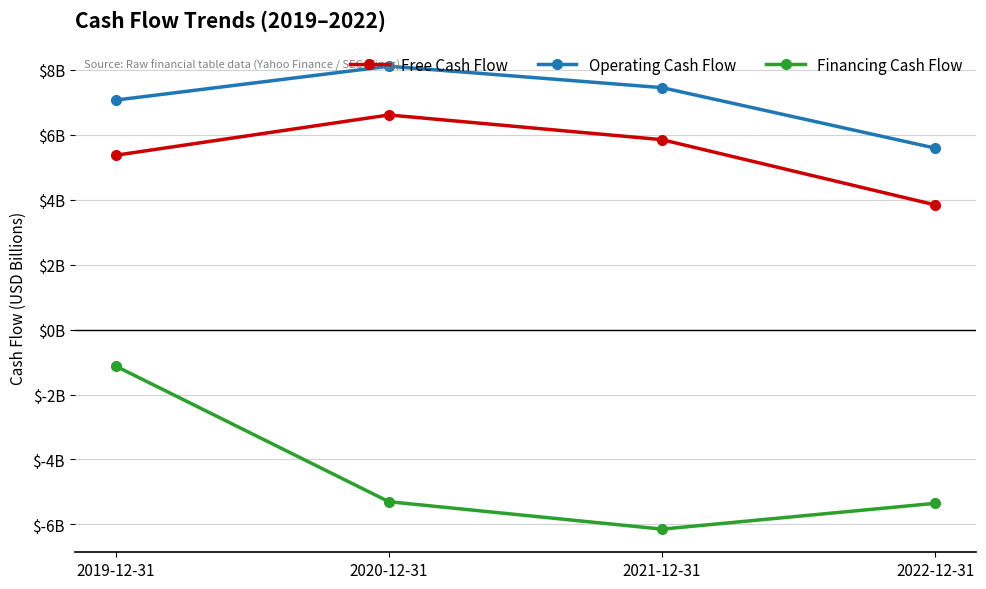

What is the difference between the maximum and minimum values in the Operating Cash Flow series?

2.5